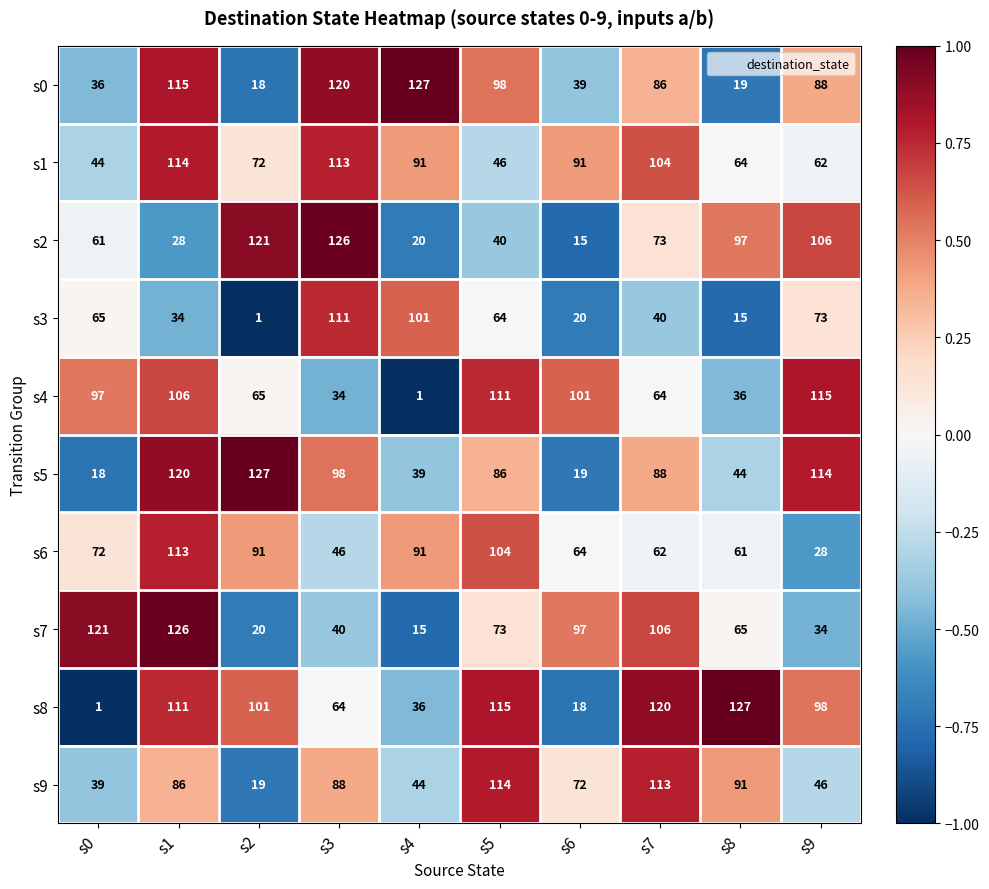

What is the difference between the maximum and minimum values in the s5 series?

109